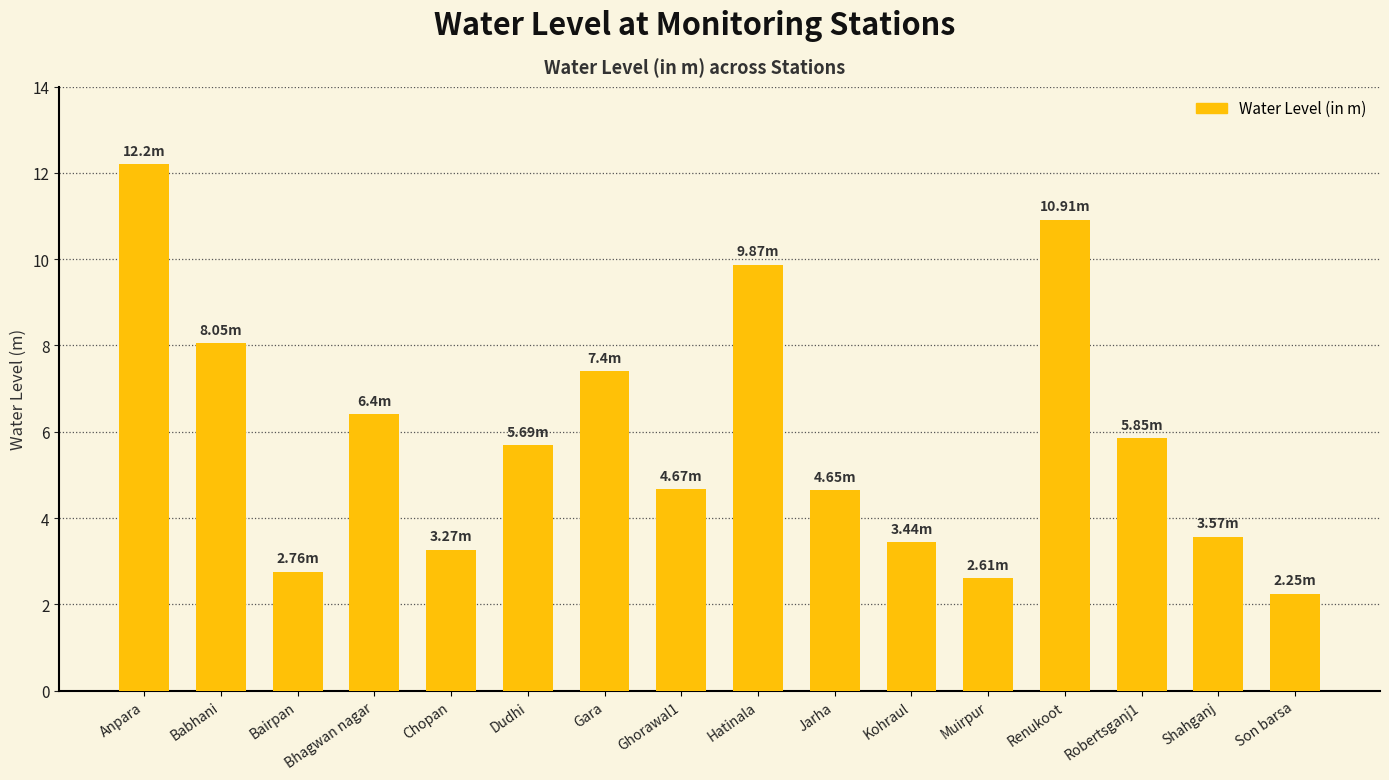

What is the change in value from Hatinala to Jarha?

-5.2